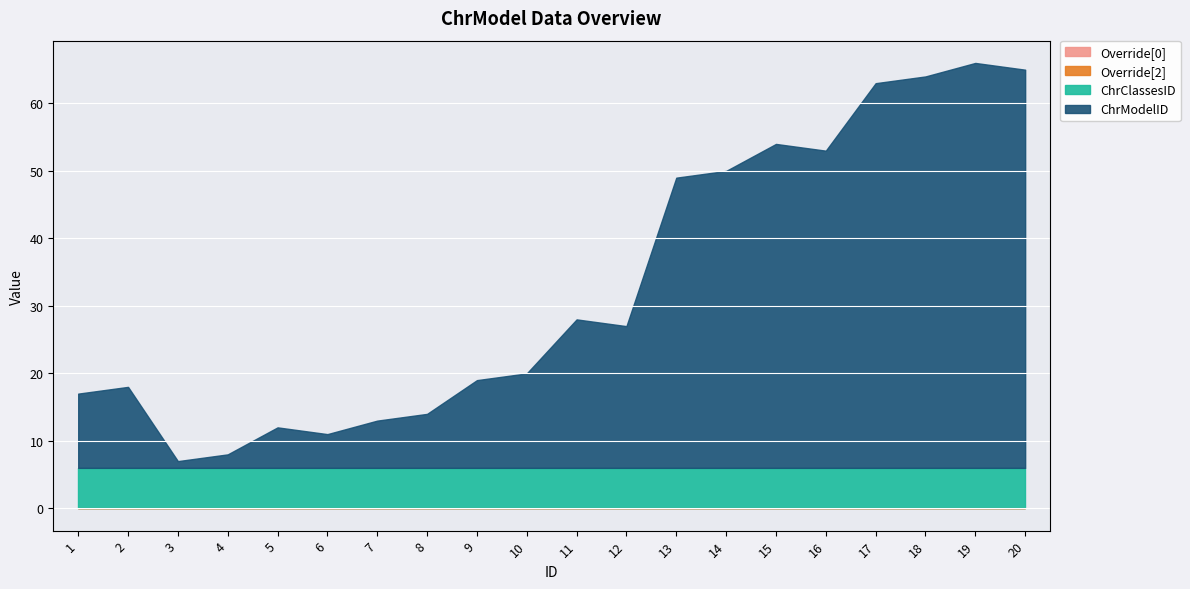

Between which two adjacent categories do ChrClassesID and ChrModelID first intersect?

2 and 3